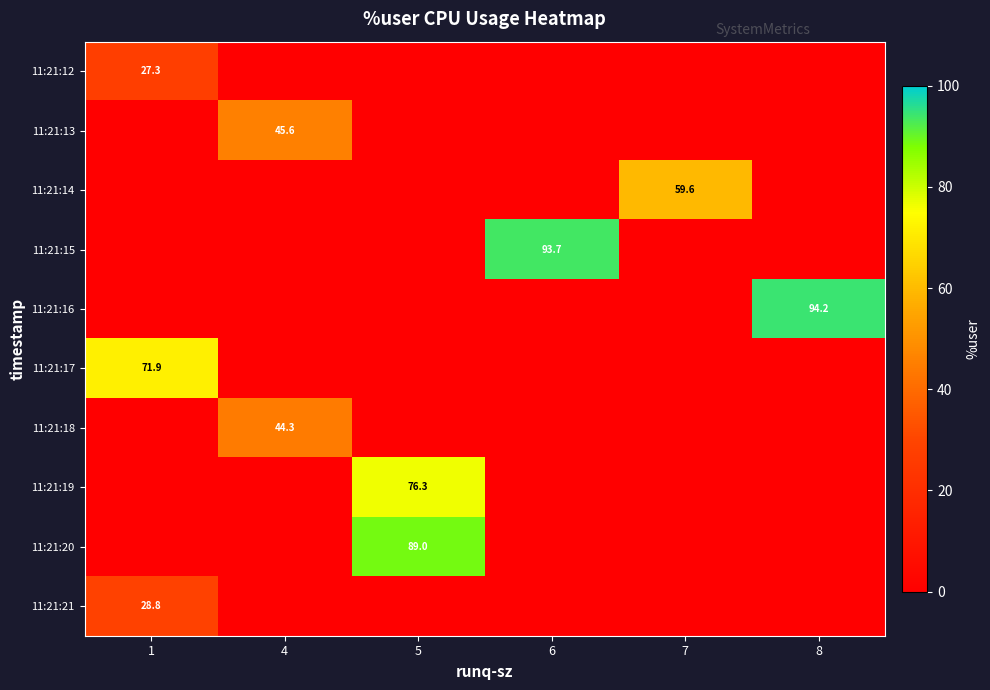

Which series has the largest range (max minus min)?

row_4